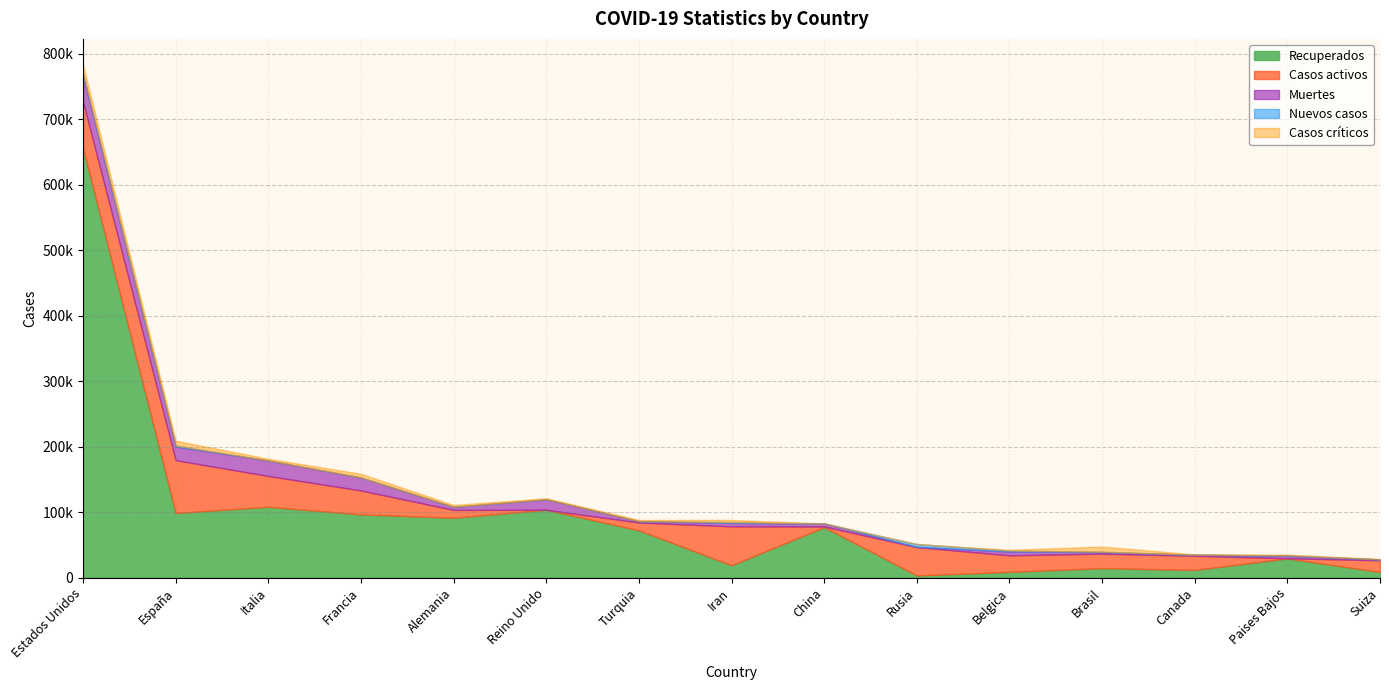

Rank the series at Francia from lowest to highest value.

Nuevos casos, Casos críticos, Muertes, Casos activos, Recuperados